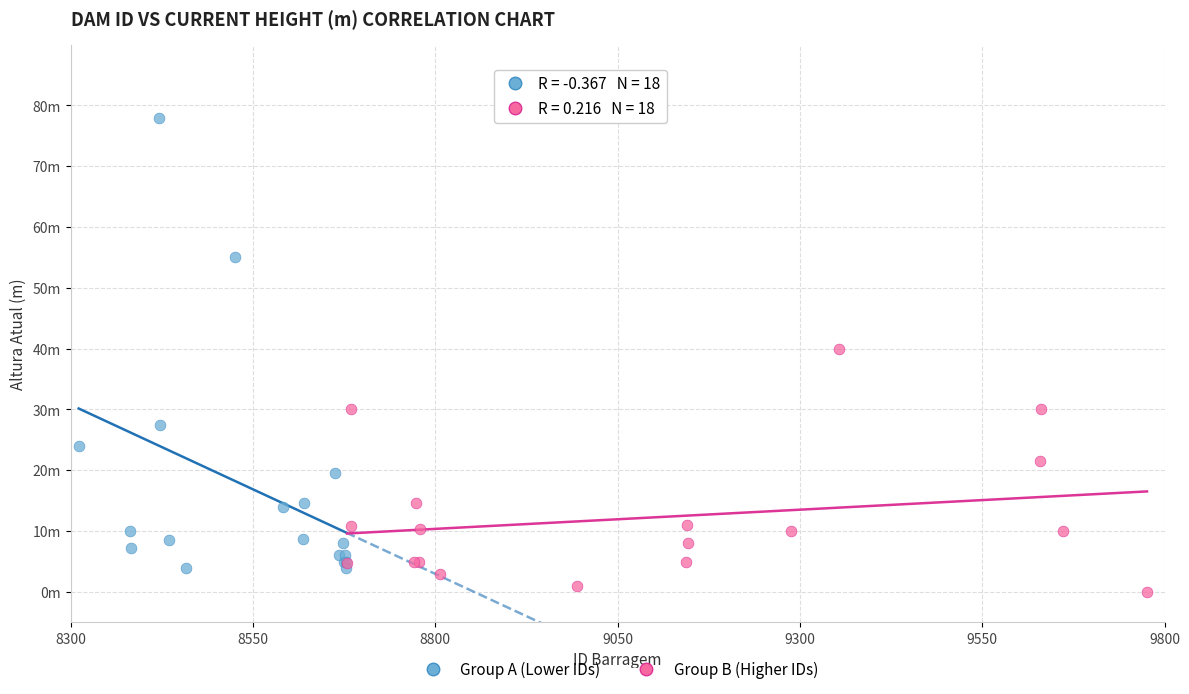

Which series contains the lowest Y value?

Group B (Higher IDs)